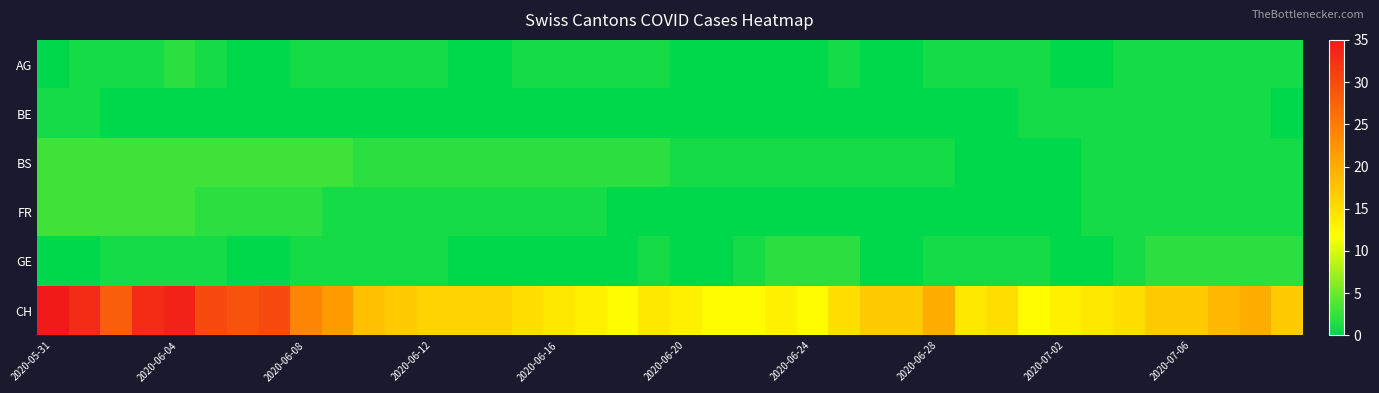

Rank the series by their maximum value, from lowest to highest.

BE, AG, GE, BS, FR, CH